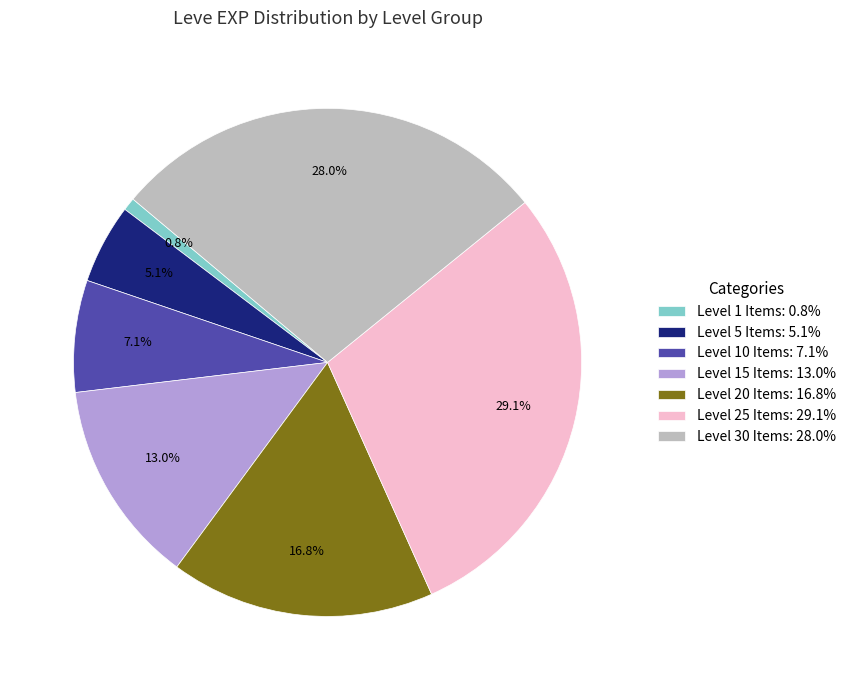

Between Level 30 Items: 28.0% and Level 25 Items: 29.1%, which is larger?

Level 25 Items: 29.1%